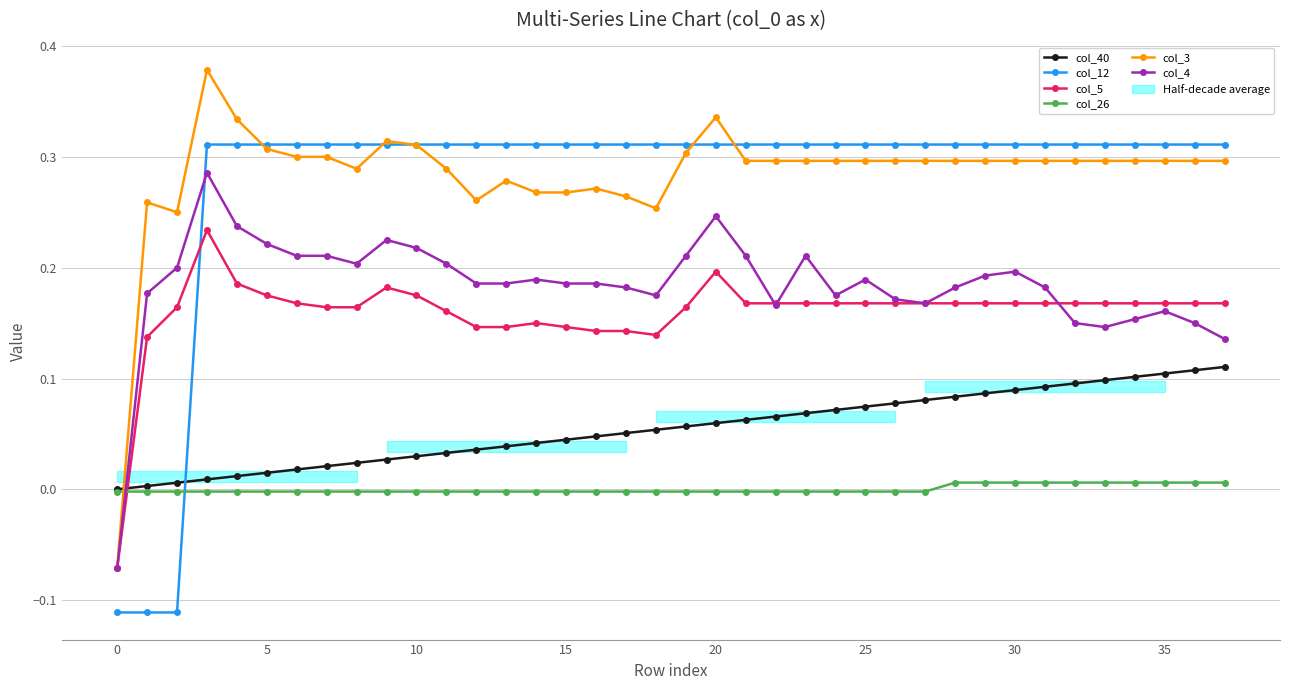

True or false: col_12 and col_5 intersect in this chart.

True